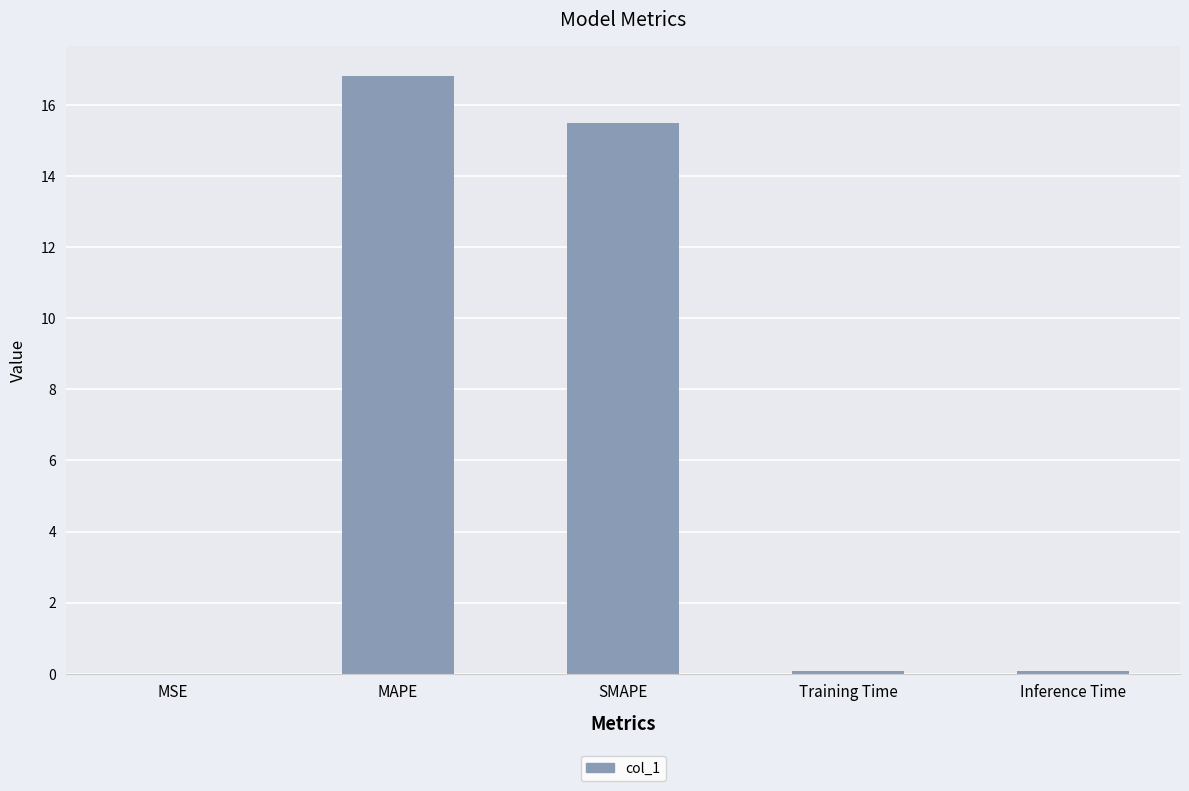

What is the difference between the values at SMAPE and MAPE?

1.3